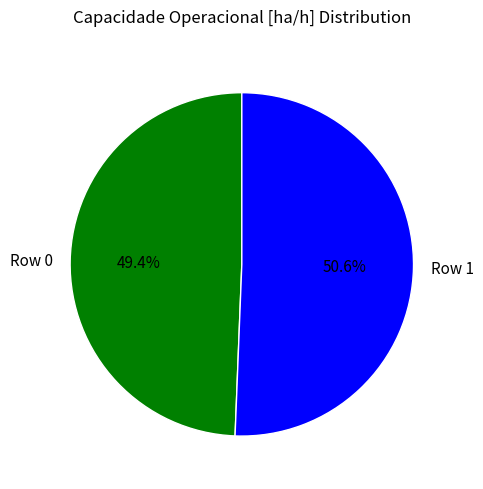

How many slices are in this pie chart?

2